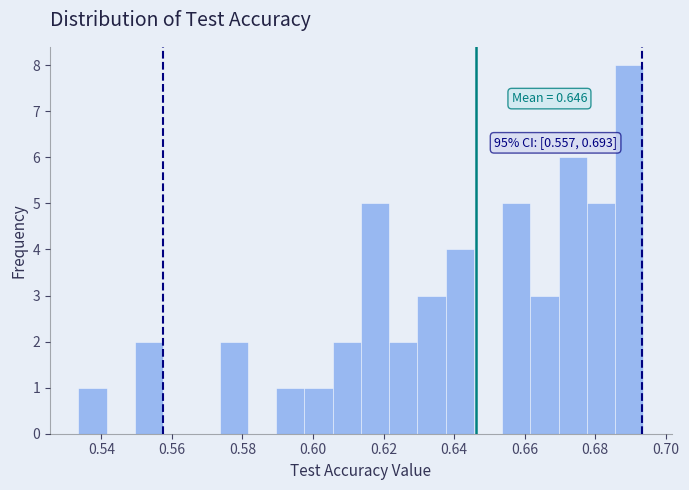

Over which range of the x-axis is the bar tallest?

0.686 to 0.694